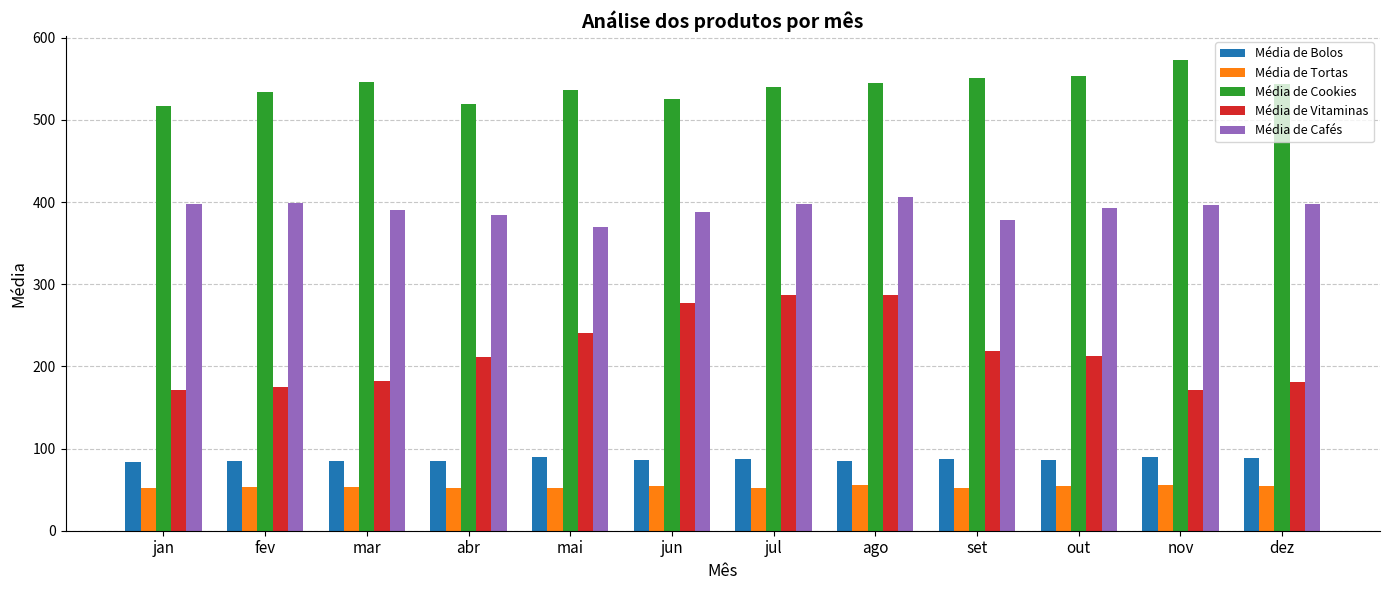

Does the chart contain any negative values?

No